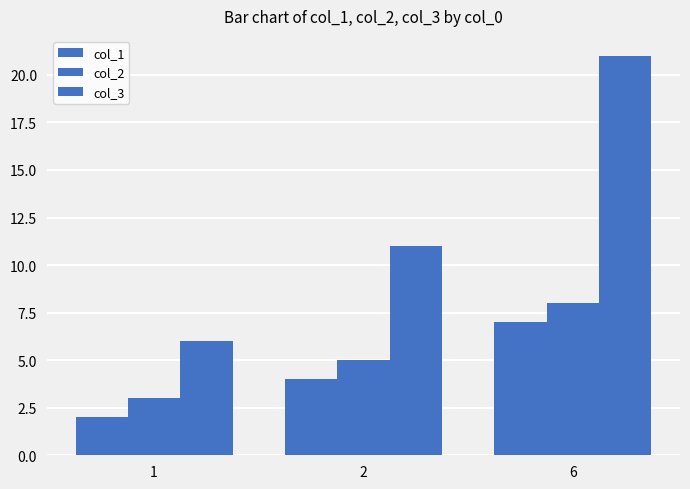

How many data points in col_3 are less than 11?

1